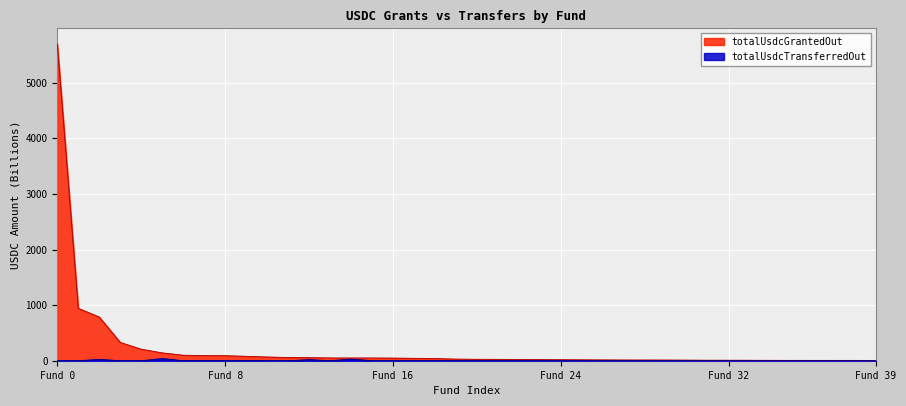

How many series are shown in this chart?

2